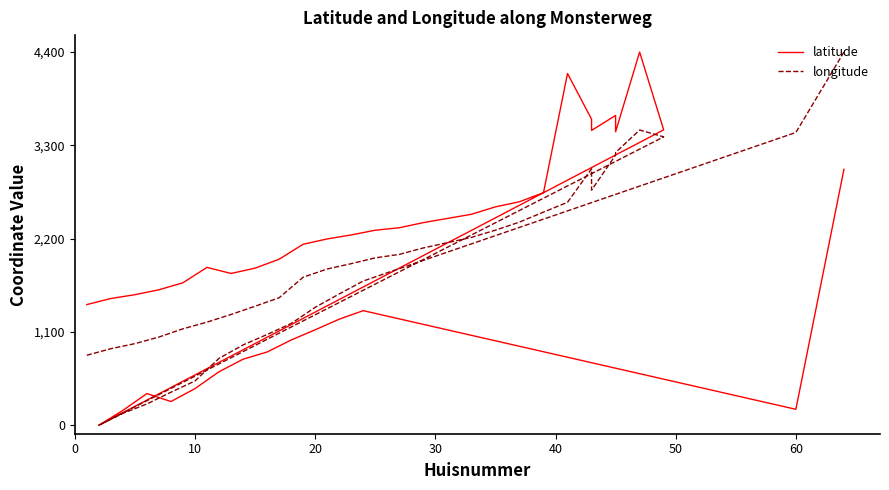

Which series has the largest total across all categories?

latitude